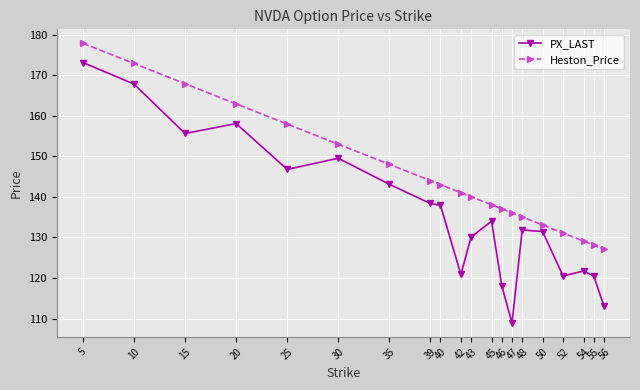

Which series changed the most between 25 and 50?

Heston_Price